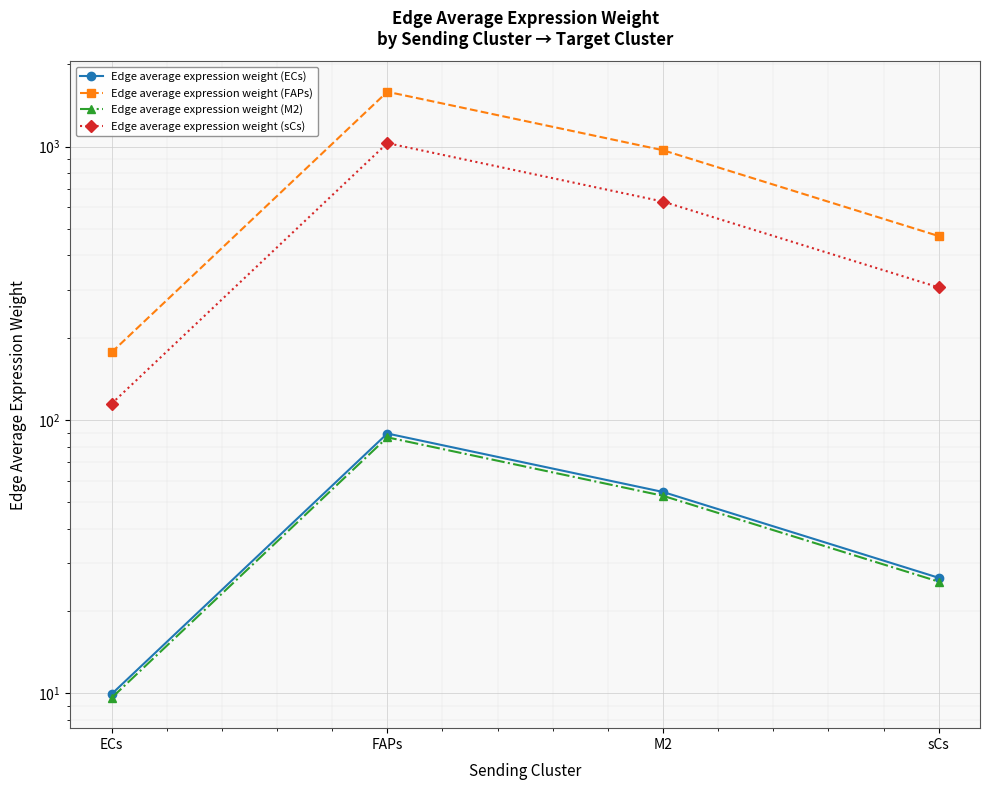

What is the label of the 4th point from the right?

ECs